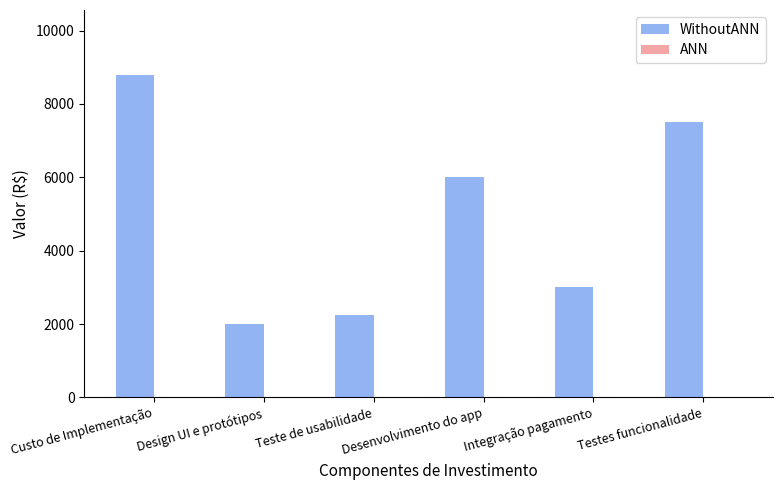

What is the label of the 6th bar from the left?

Testes funcionalidade